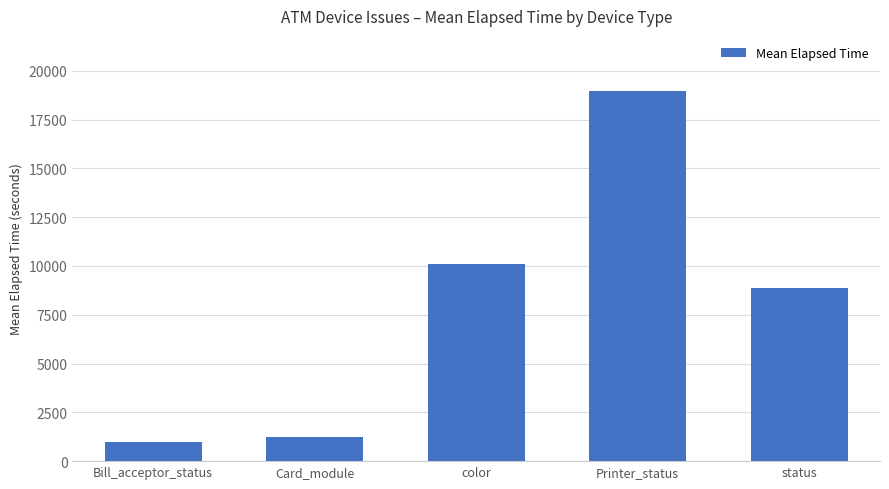

What is the difference between the values at Printer_status and Bill_acceptor_status?

17966